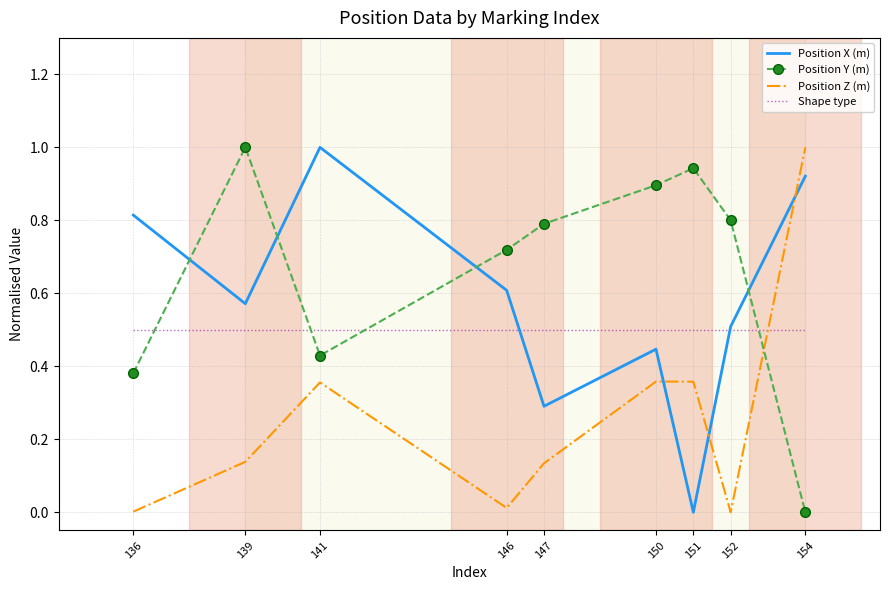

What is the total value across all series at 150?

2.2